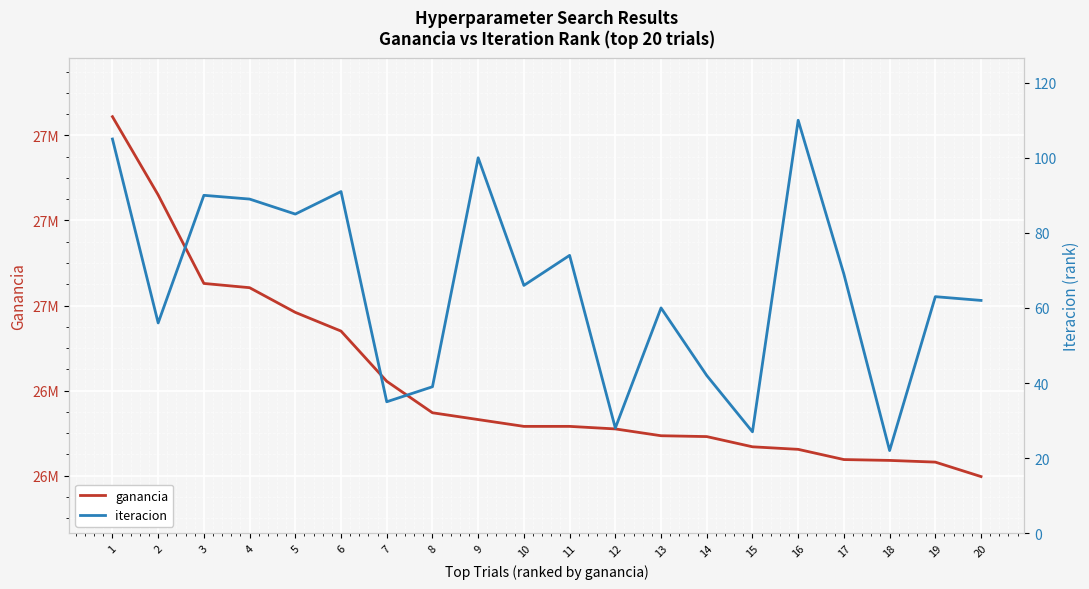

What is the total value across all series at 13?

26694060